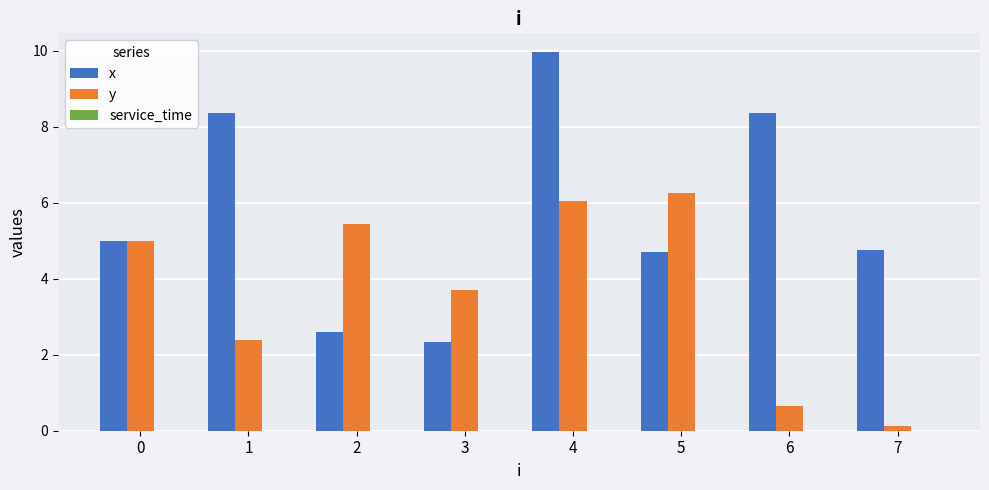

At which category is the sum across all series the highest?

4